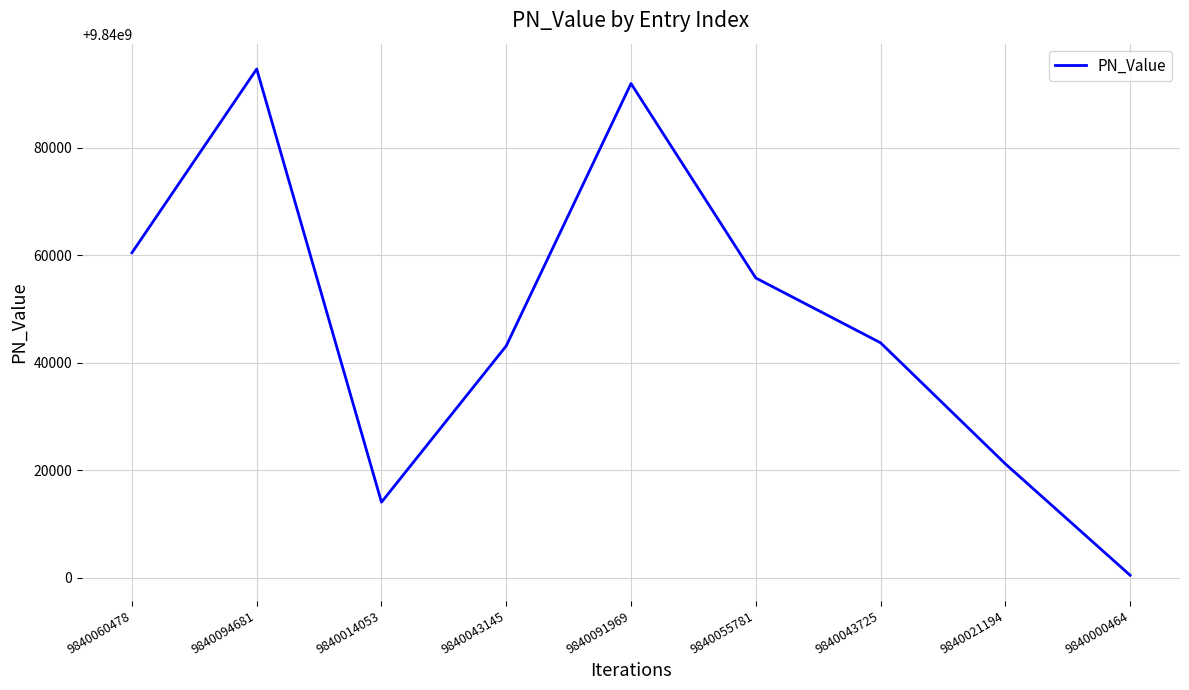

What is the change in value from 9840014053 to 9840055781?

+41728